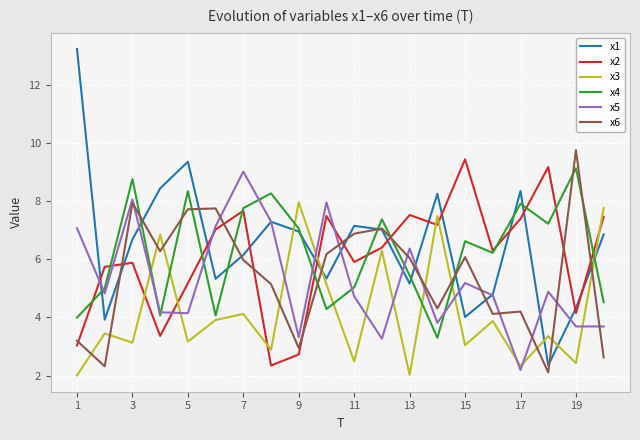

Which series has the widest spread of values?

x1